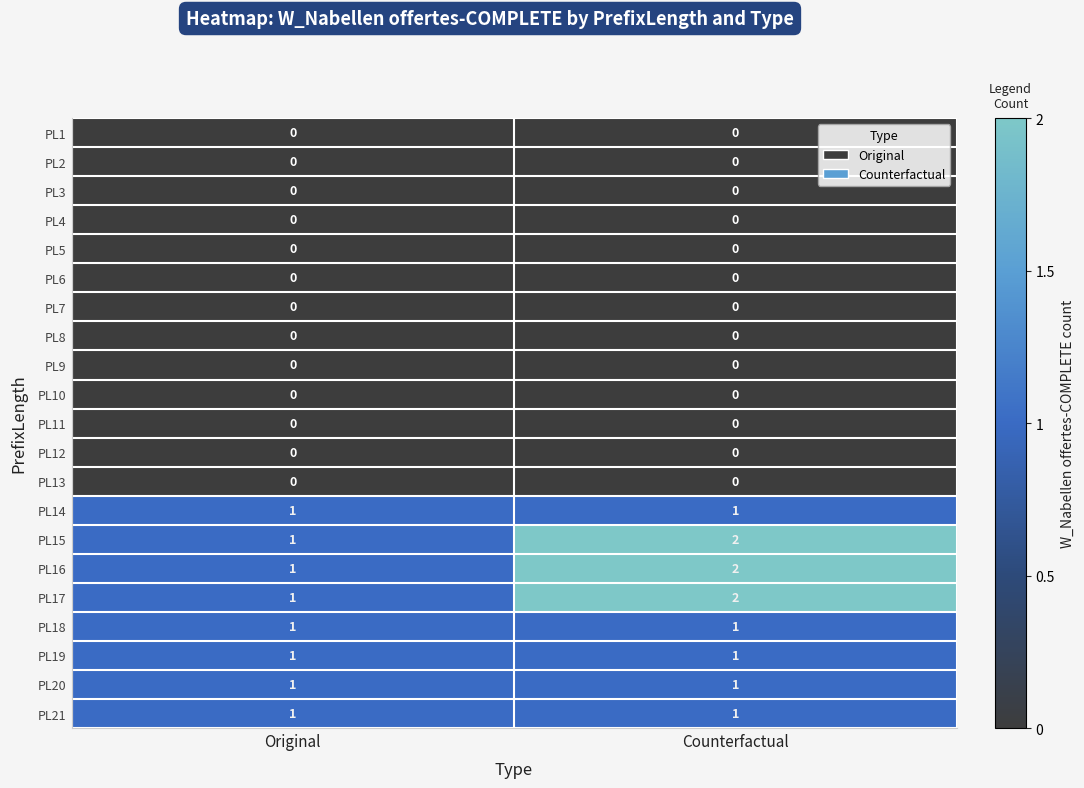

What is the maximum value shown in the chart?

2